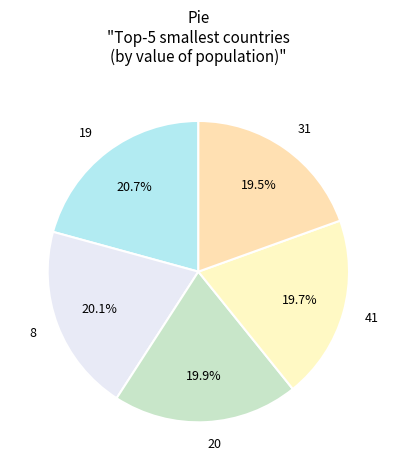

Is 41 the majority of the pie?

No